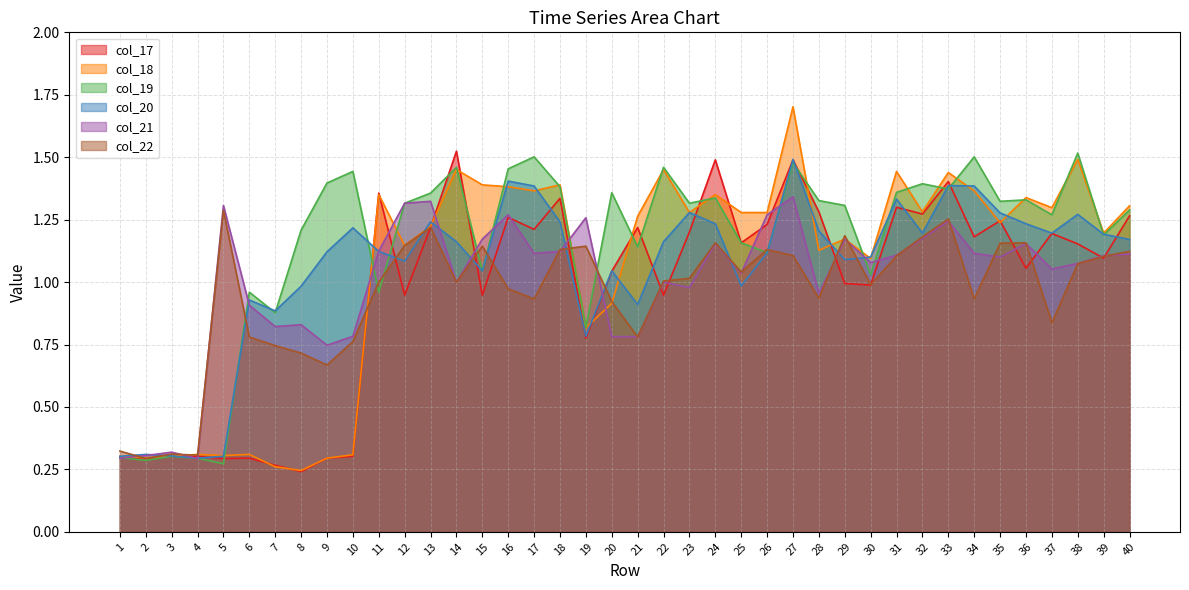

Is it true that col_20 equals 0.5 at 6?

False